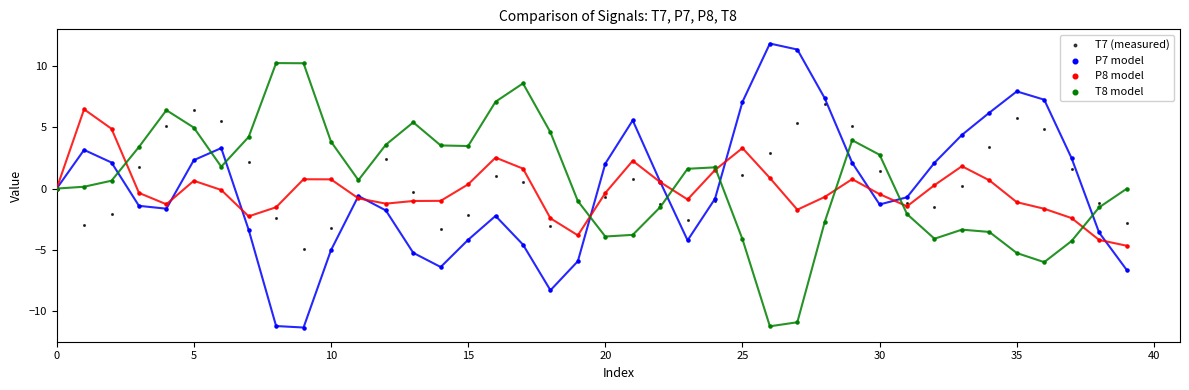

Which series has the widest spread of Y values?

P7 model